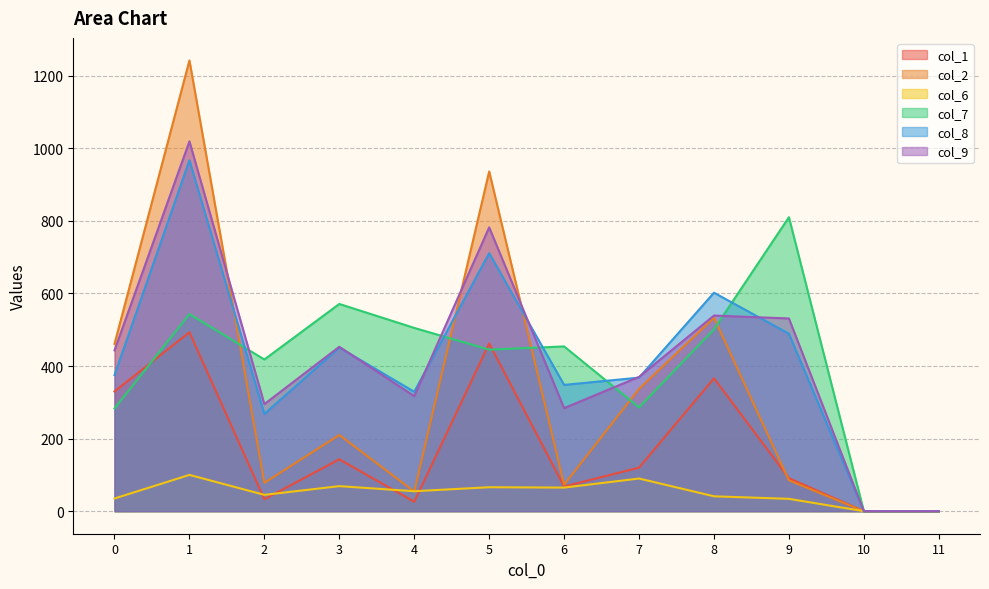

Count the number of categories in the chart.

12